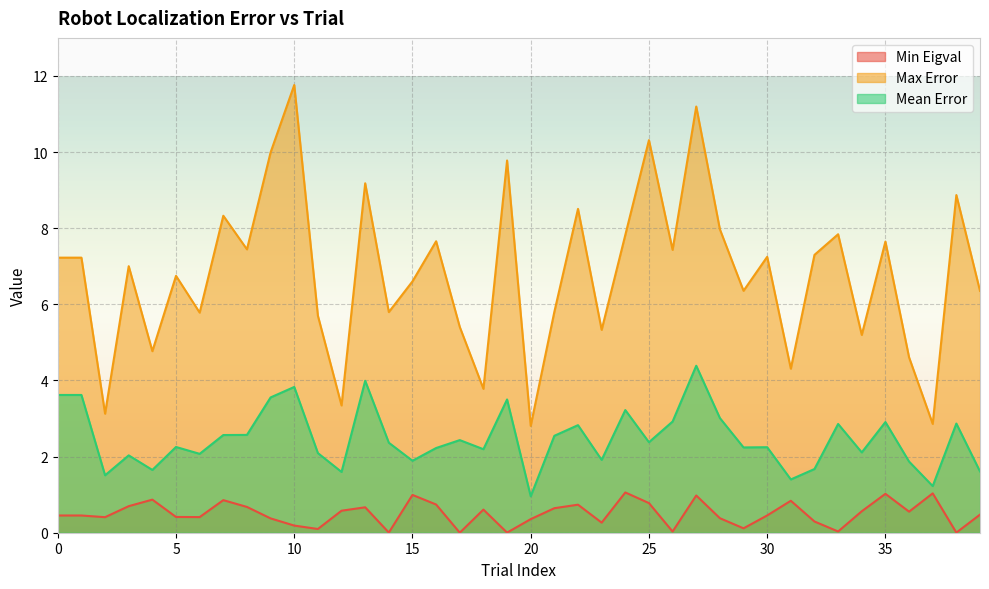

What is the greatest value displayed?

11.8